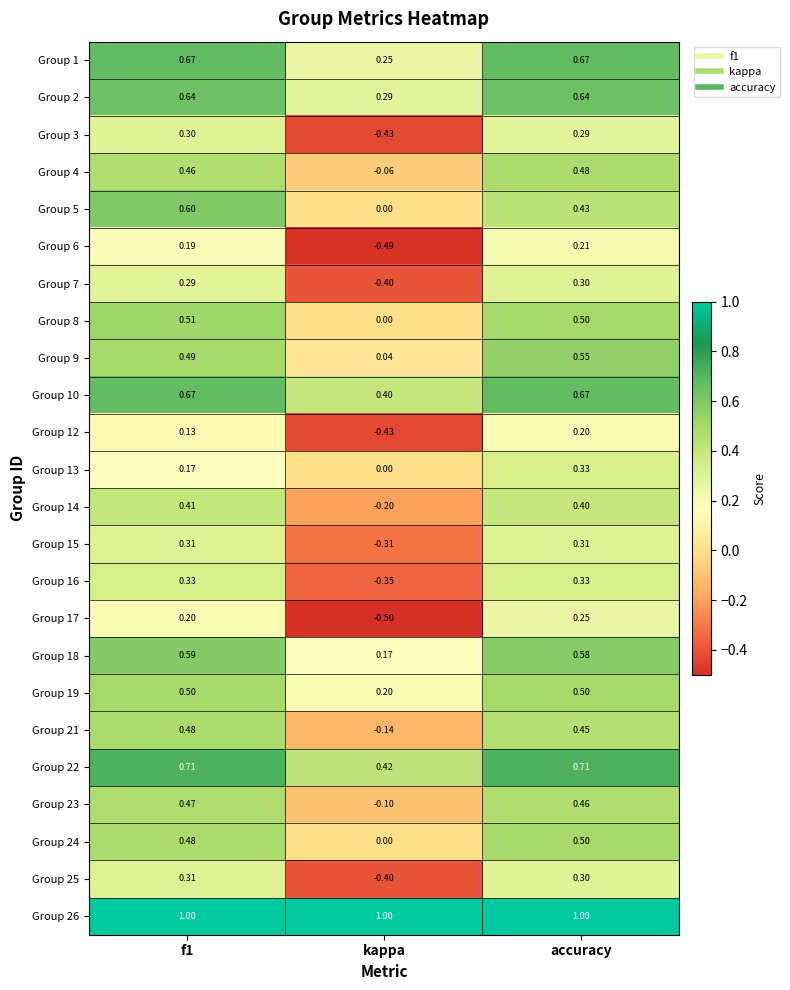

At which label does Group 21 reach its minimum?

kappa